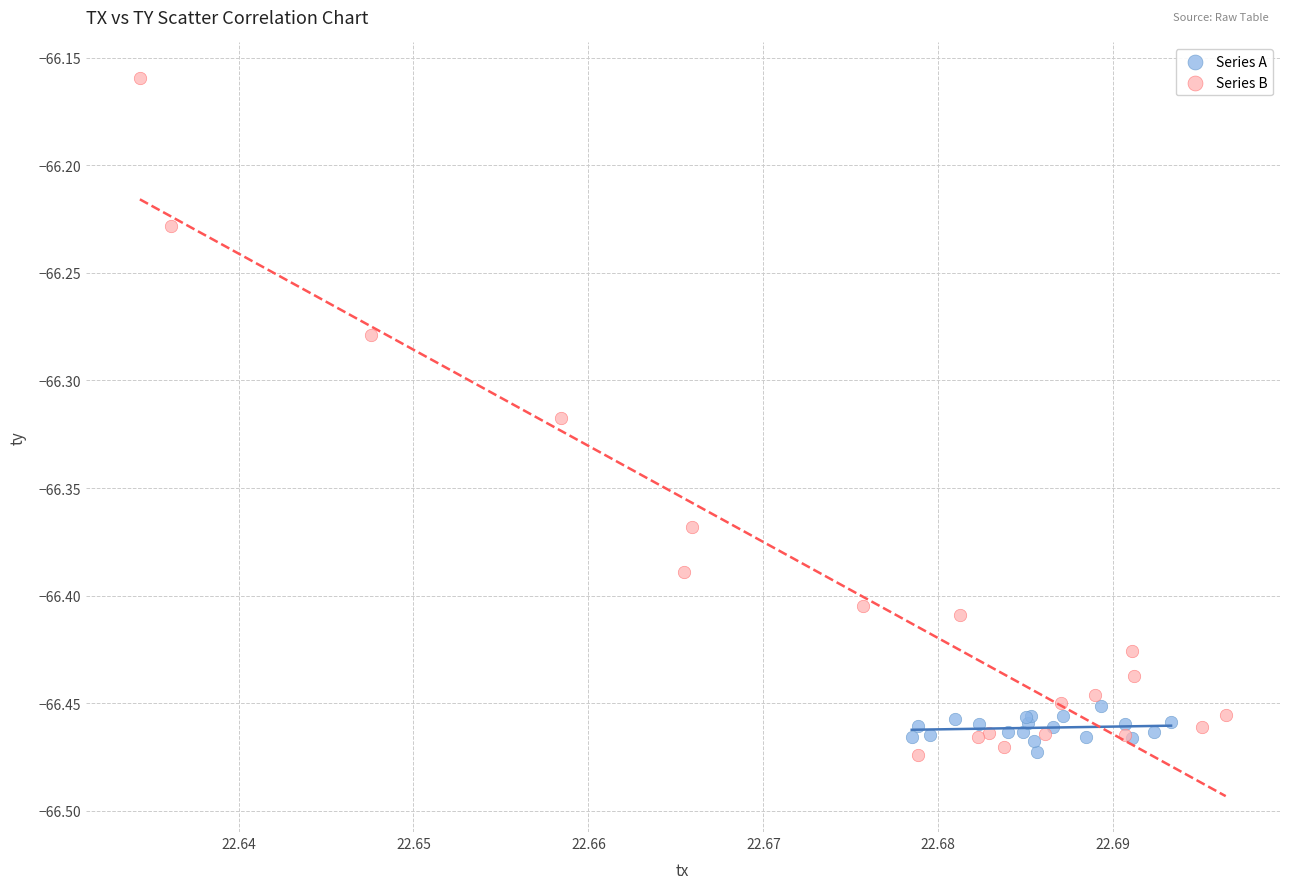

Which series reaches the maximum Y coordinate?

Series B